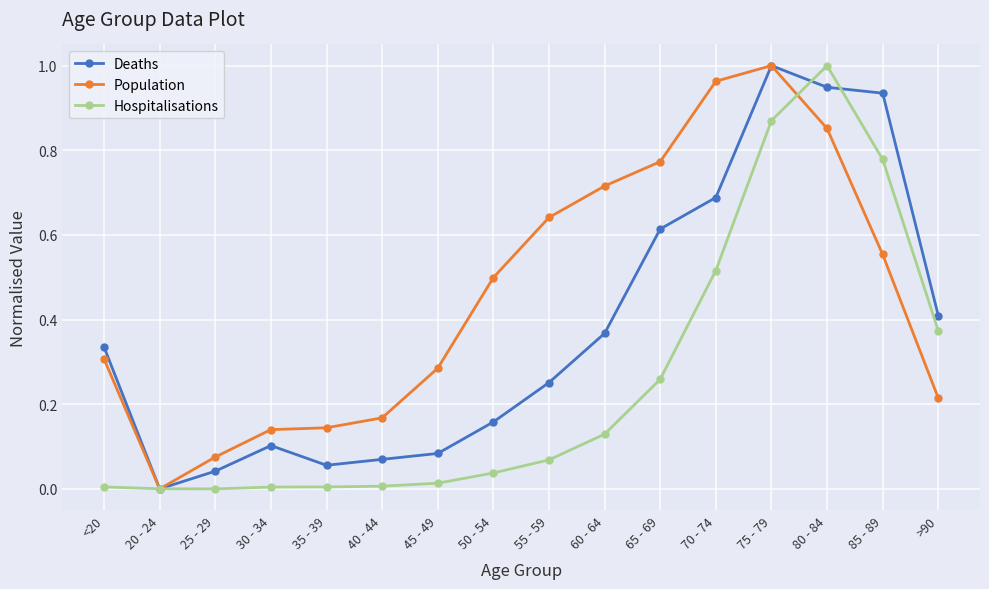

Is the value of Deaths at 75 - 79 greater than the value of Hospitalisations at 85 - 89?

Yes